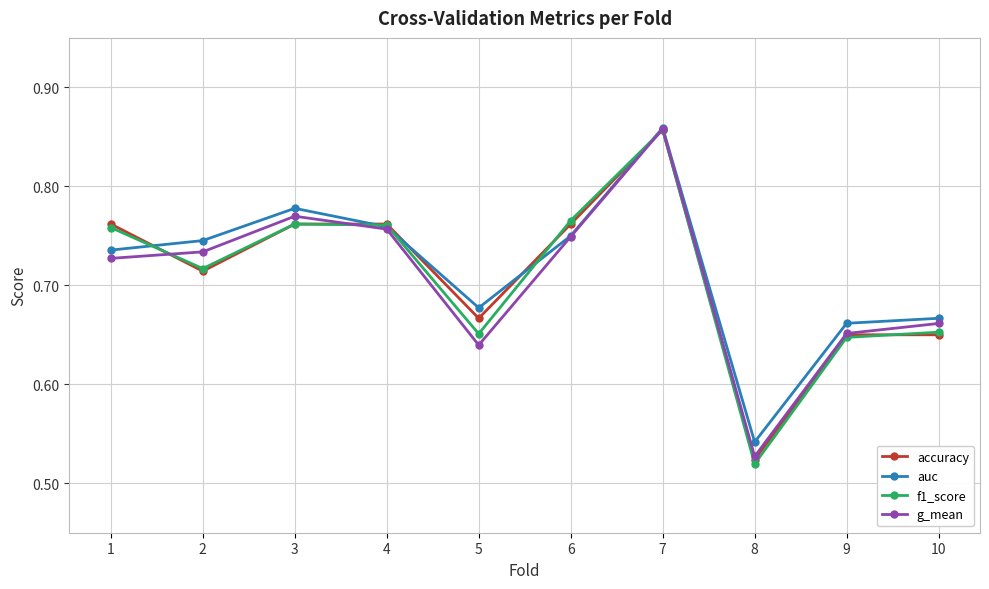

Where is auc nearest to the value 0?

8